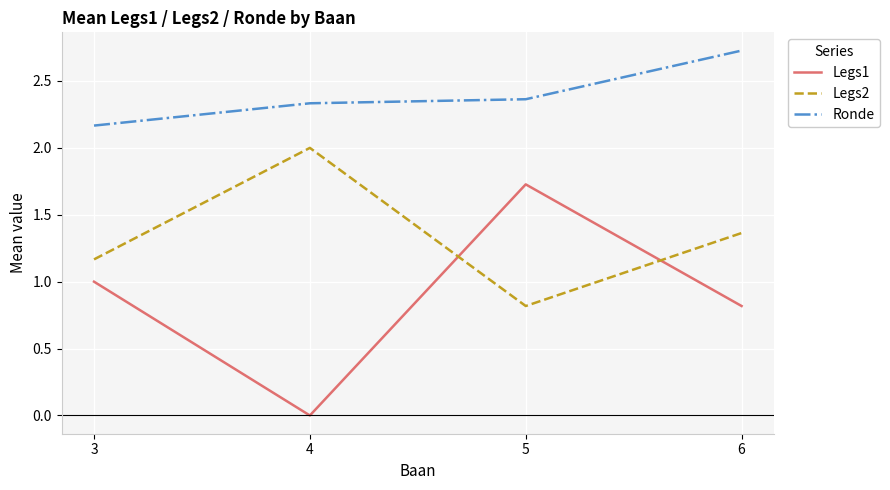

Is this an area chart (filled region under the line)?

No